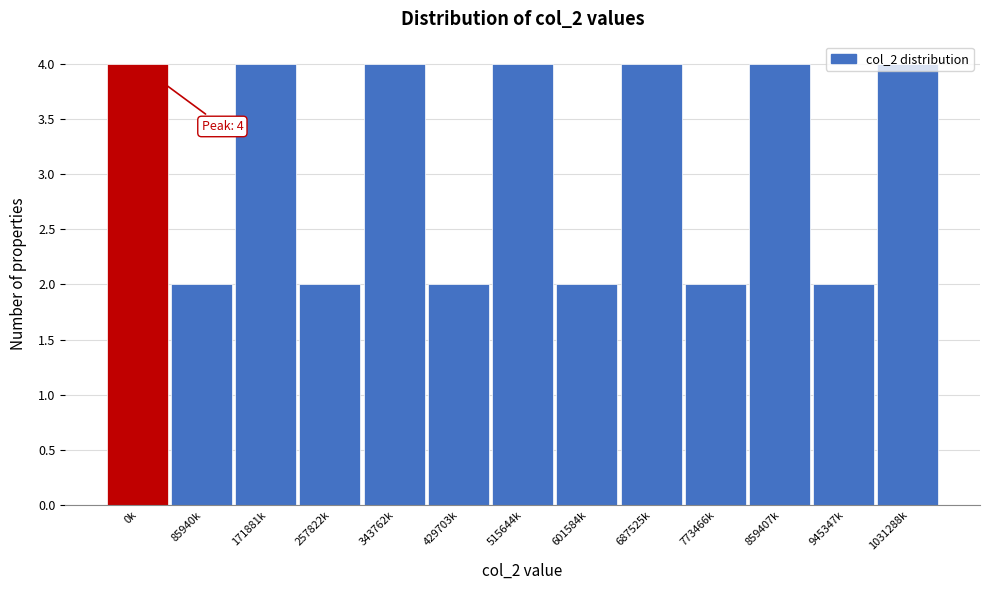

What is the sum of all values?

40